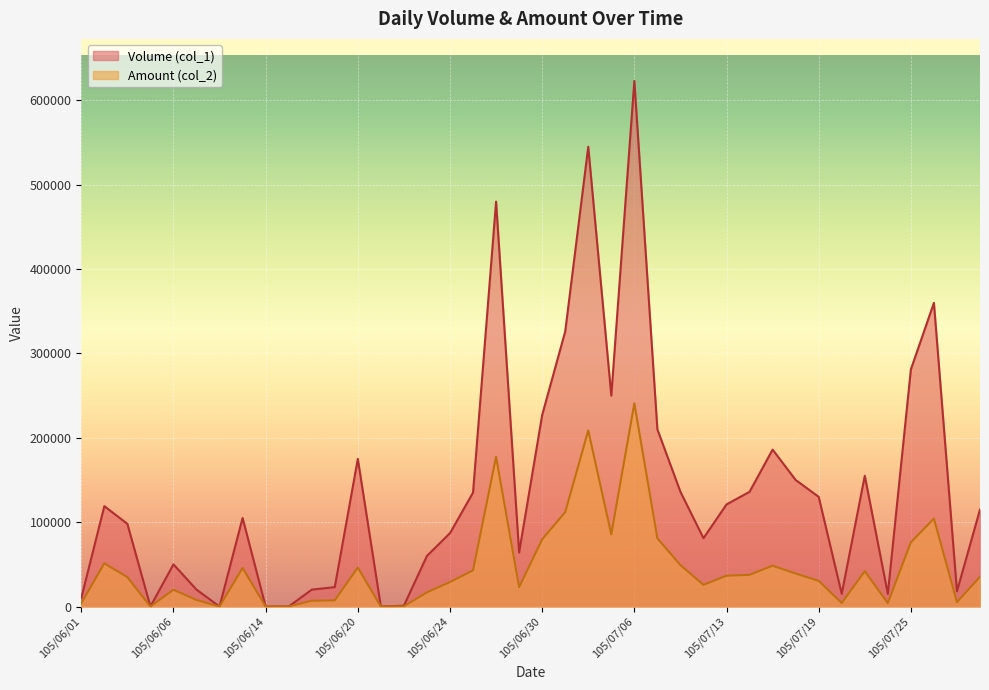

How many lines are shown in the chart?

2